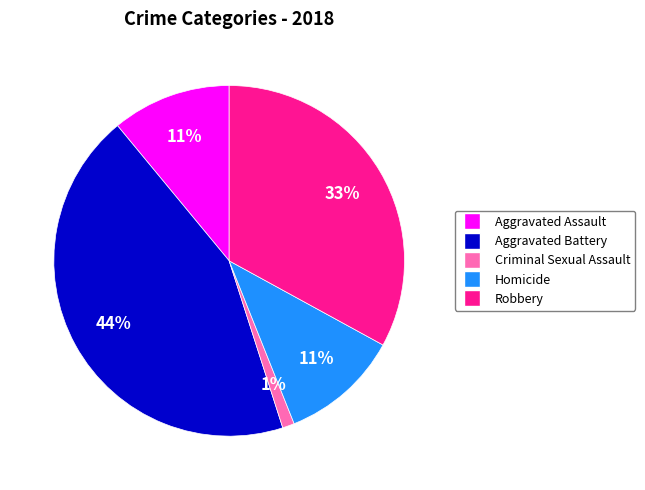

Does any single category account for the majority?

No